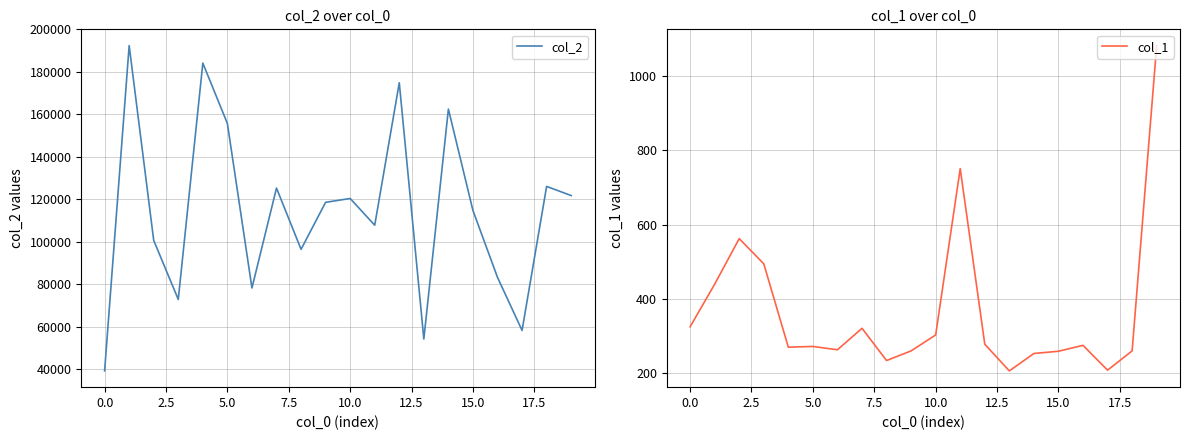

True or false: col_2 and col_1 intersect in this chart.

False